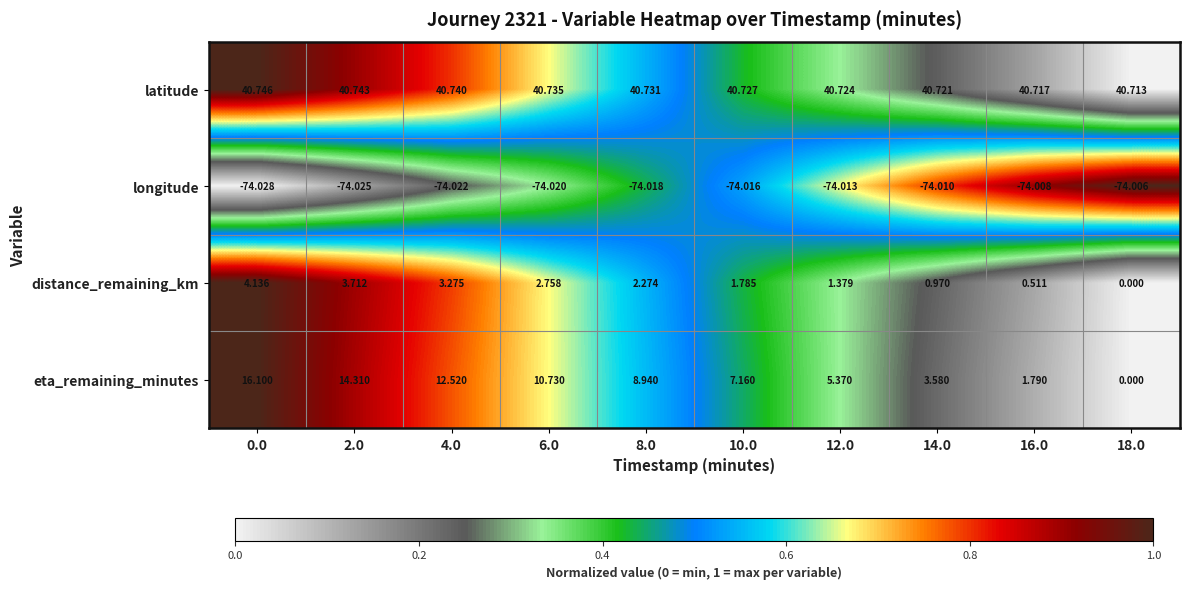

Count the number of categories in the chart.

10